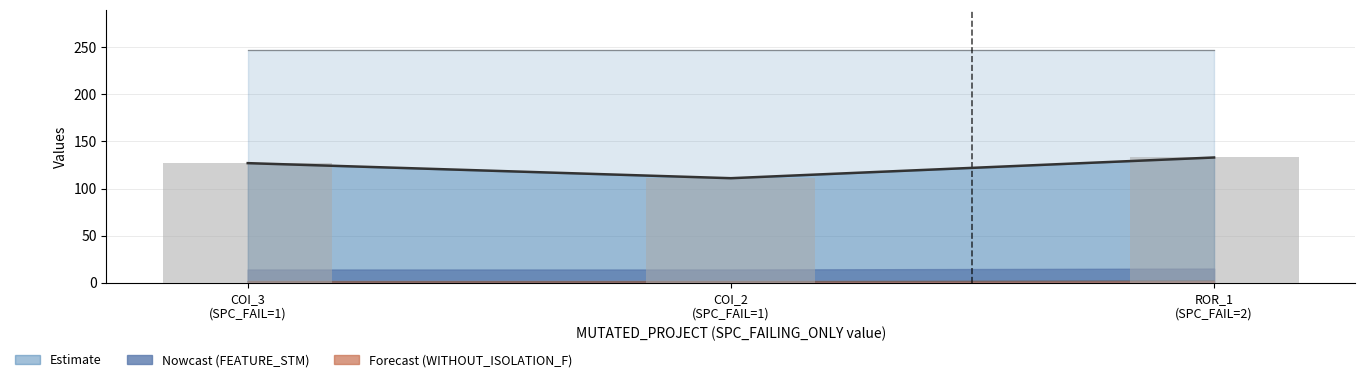

Reading right to left, what are all the values shown in this chart?

SPC_SPACE line: 133	111	127
WITHOUT_ISOLATION_SPACE line: 247	247	247
SPC_LAYER line: 2	1	1
SPC_SPACE bars: 133	111	127